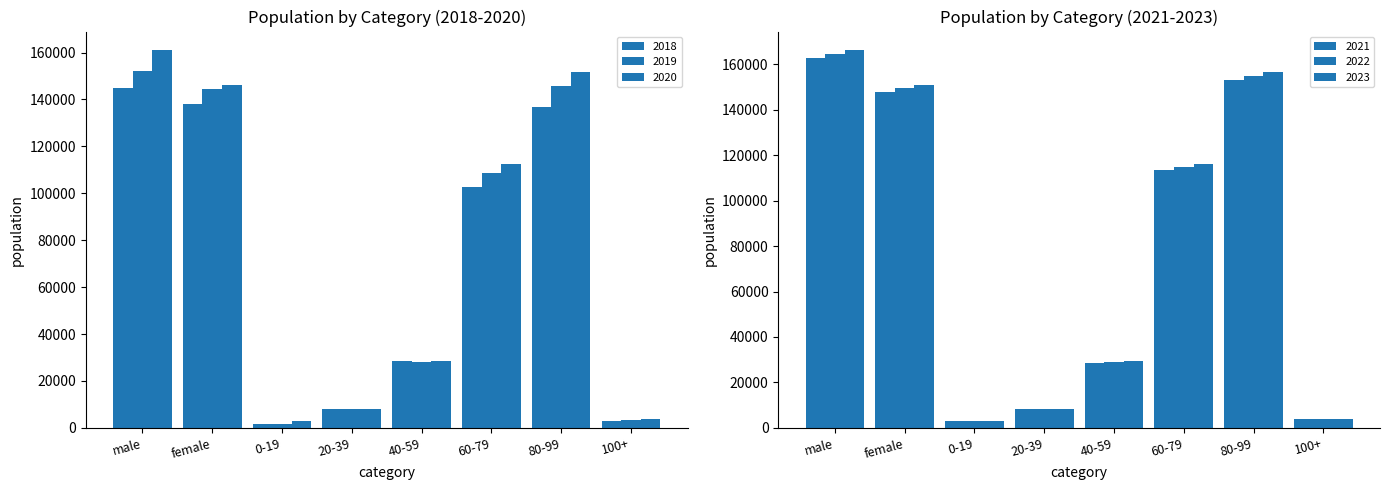

What is the sum of the 2019 values at 100+ and 40-59?

31544